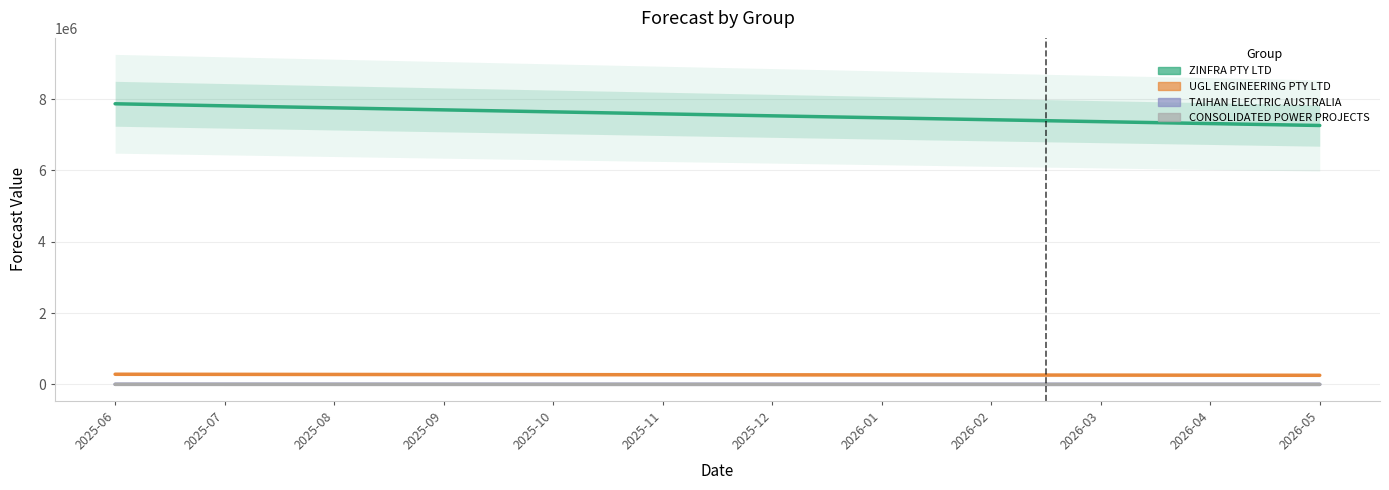

Rank the series by their maximum value, from lowest to highest.

CONSOLIDATED POWER PROJECTS, TAIHAN ELECTRIC AUSTRALIA, UGL ENGINEERING PTY LTD, ZINFRA PTY LTD